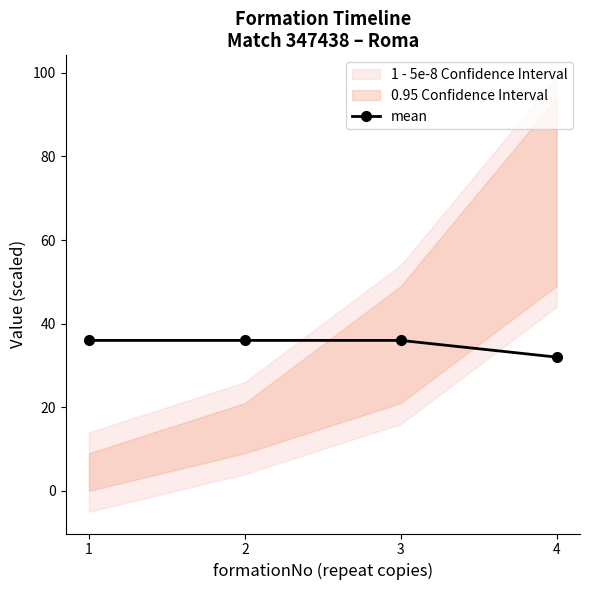

What is the greatest value displayed?

36